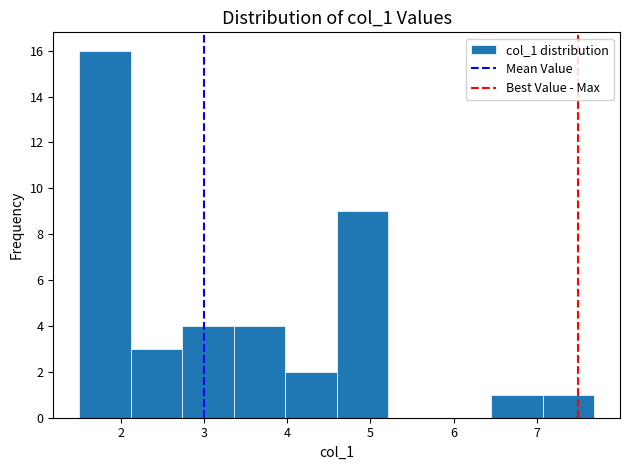

What is the height of the bar covering 6.5 to 7.1 on the x-axis? Neither the bar edges nor the heights are printed on the chart, so give them approximately, as read against the axes.

1